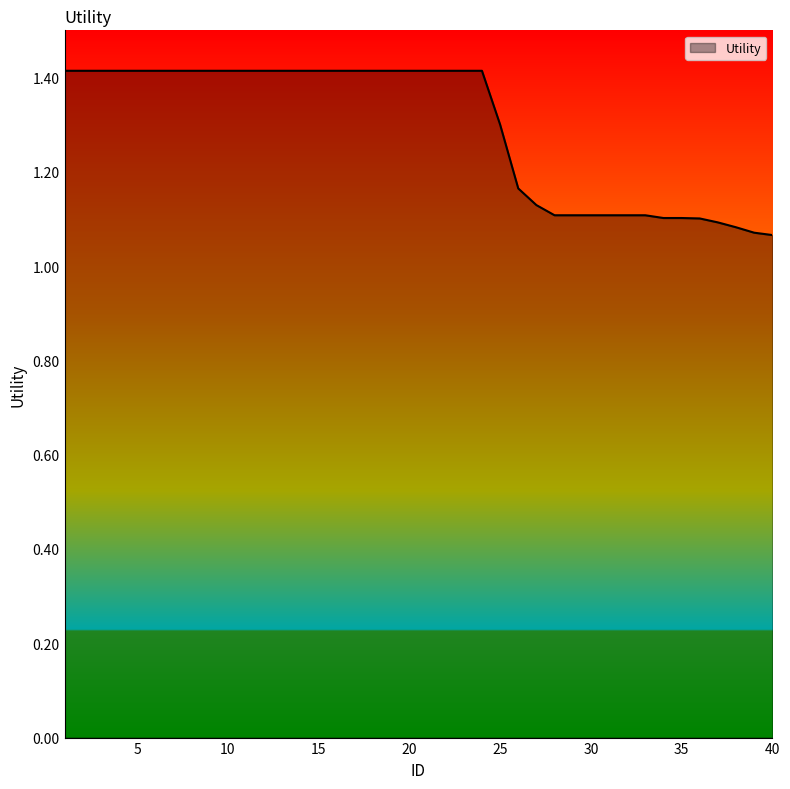

What is the maximum value shown in the chart?

1.4